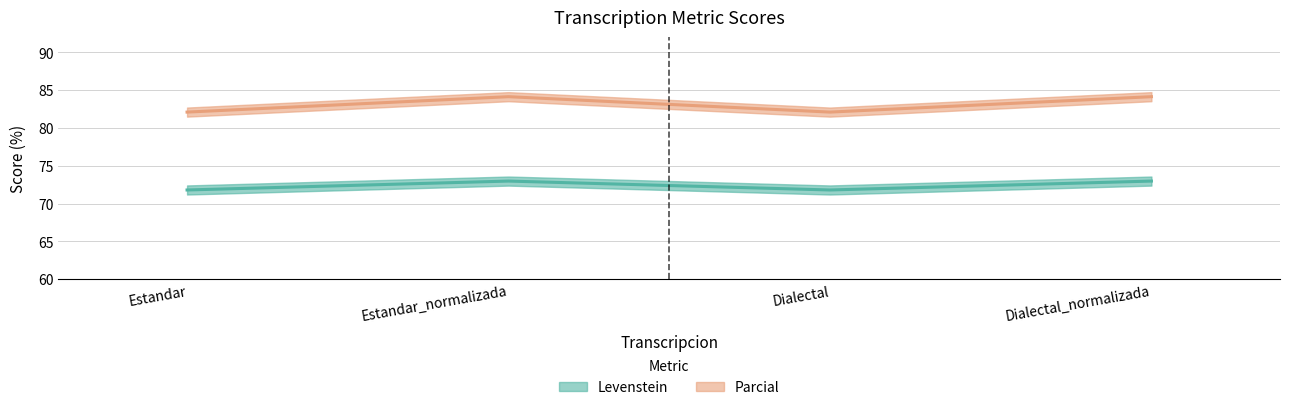

What is the sum of the Levenstein values at Estandar and Dialectal?

143.6